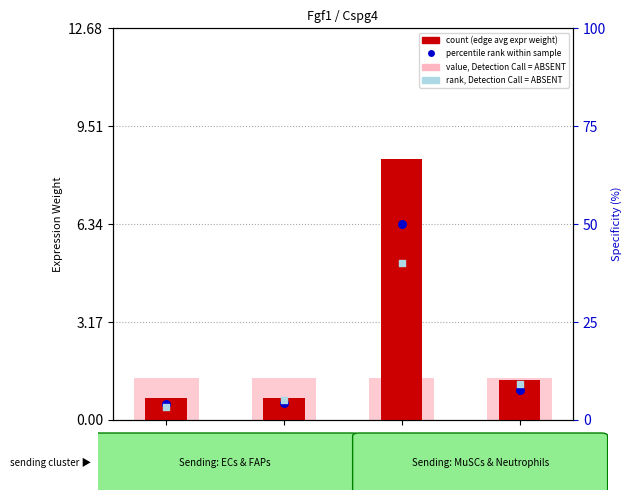

Which series contains the highest Y value?

percentile rank within sample